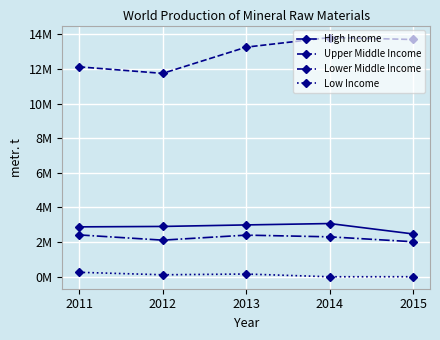

Rank the series at 2014 from highest to lowest value.

Upper Middle Income, High Income, Lower Middle Income, Low Income